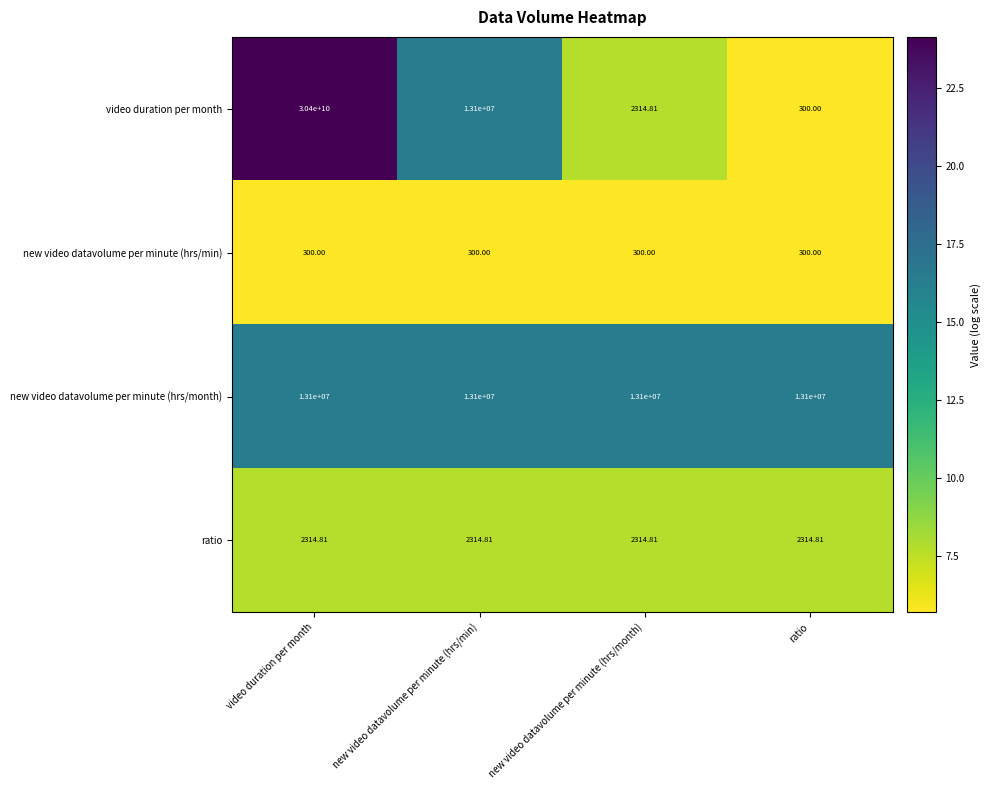

Between new video datavolume per minute (hrs/month) and ratio, which series saw the biggest shift?

video duration per month